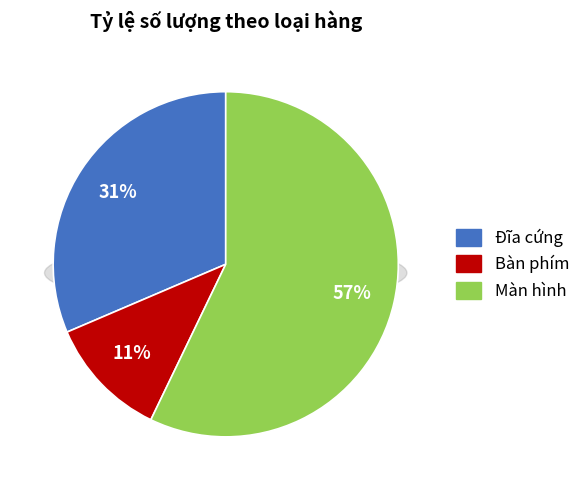

To the nearest percent, what is the average slice percentage?

33%